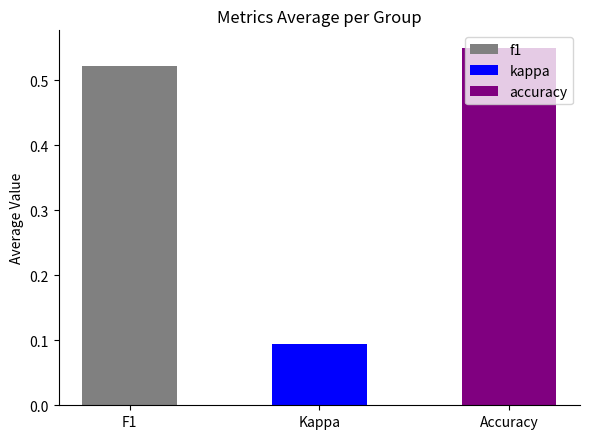

The value at F1 is 0.9. True or false?

False